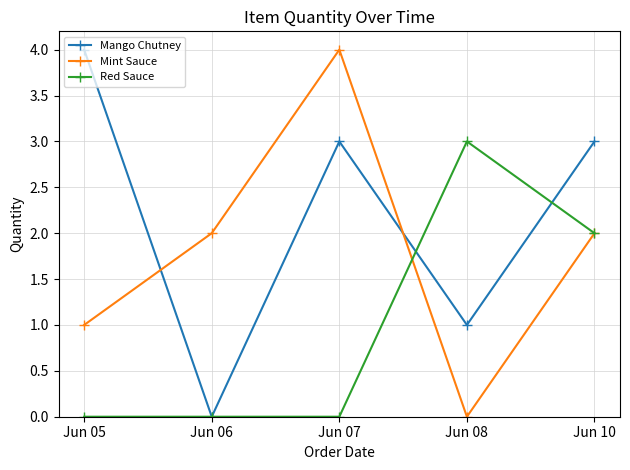

What is the greatest value displayed?

4